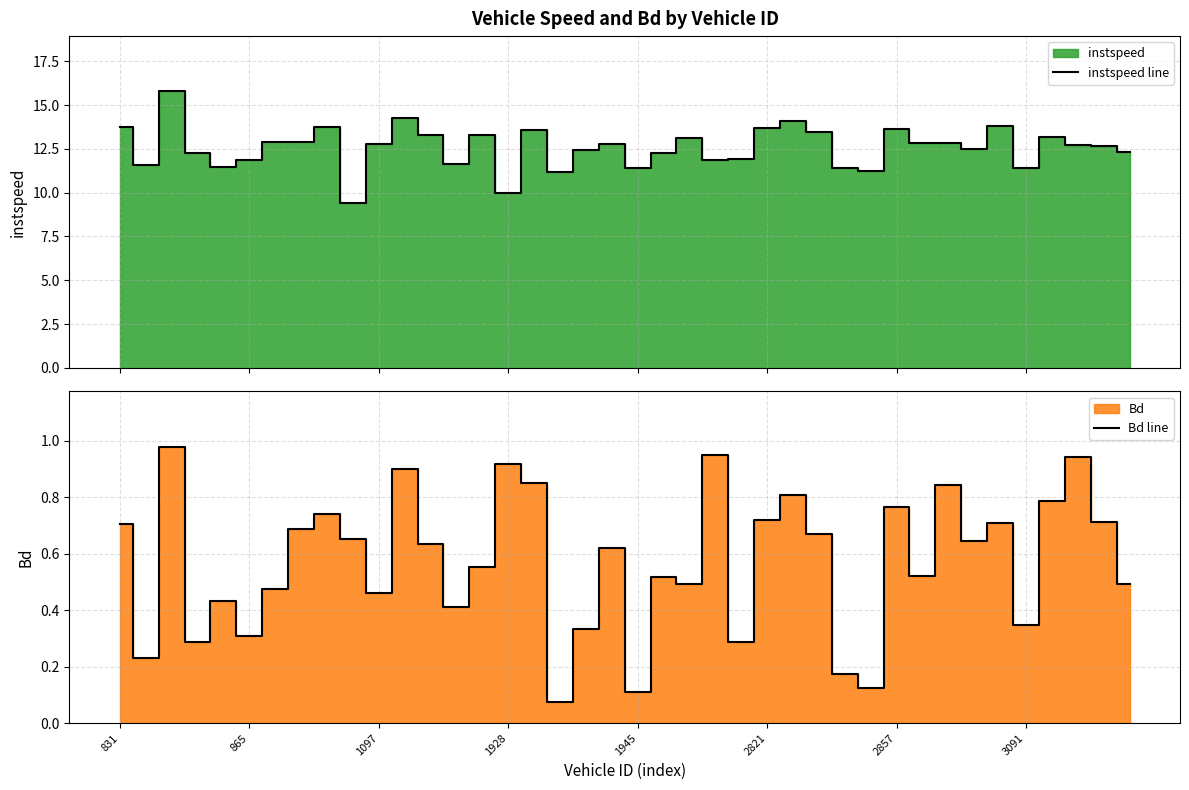

Which category has the lowest value in the Bd line series?

17